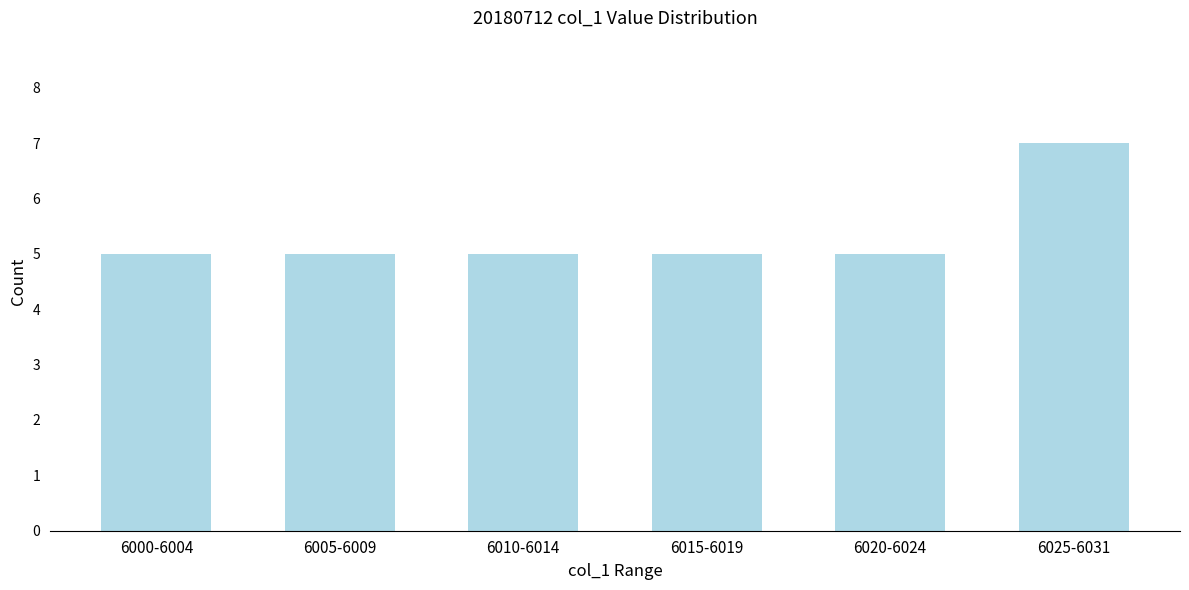

Reading right to left, list all the values displayed in this chart.

6025-6031=7	6020-6024=5	6015-6019=5	6010-6014=5	6005-6009=5	6000-6004=5